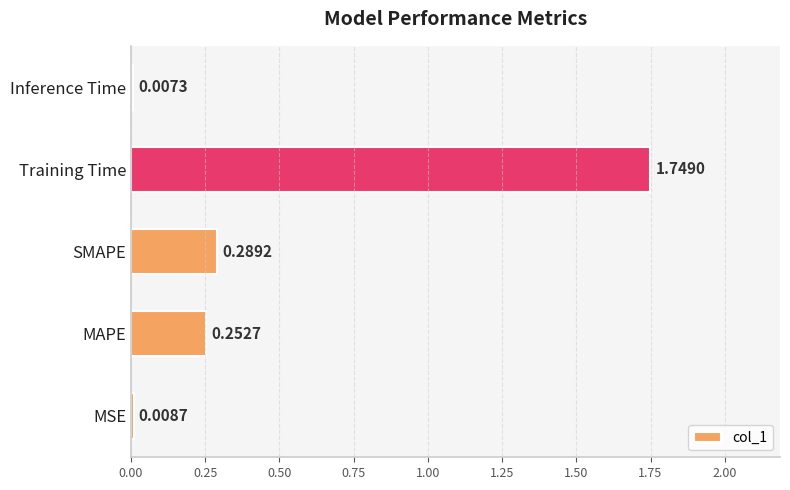

What is the sum of the values at Training Time and MAPE?

2.0